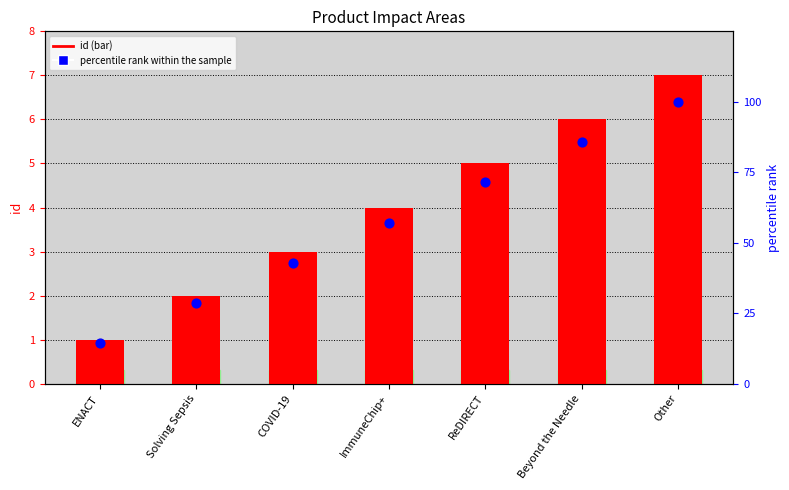

Which series has the widest spread of Y values?

percentile rank within the sample